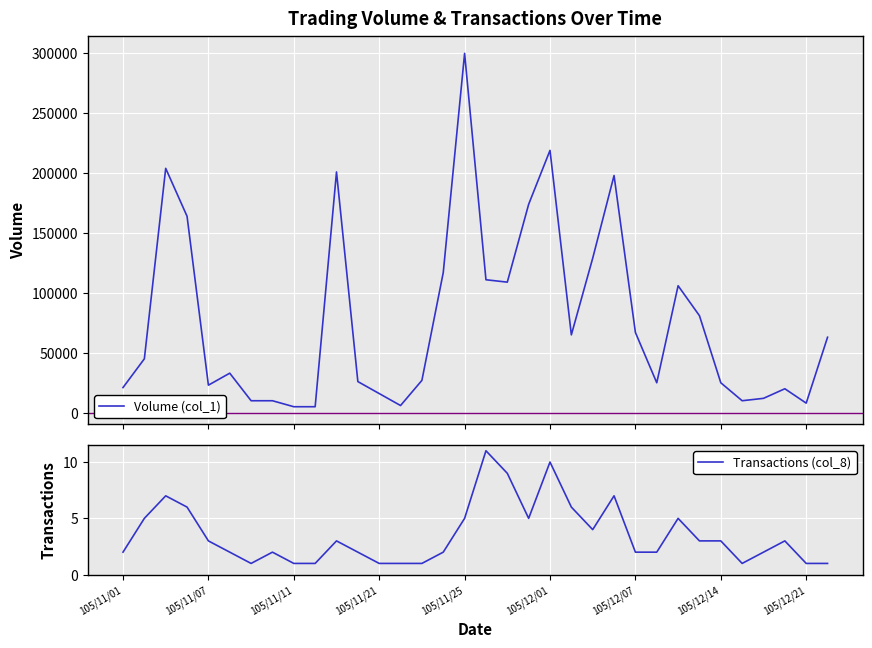

Reading left to right, extract all data points from this chart.

Volume (col_1): 21000	45000	204000	164000	23000	33000	10000	10000	5000	5000	201000	26000	16000	6000	27000	117000	300000	111000	109000	174000	219000	65000	129000	198000	67000	25000	106000	81000	25000	10000	12000	20000	8000	63000
Transactions (col_8): 2	5	7	6	3	2	1	2	1	1	3	2	1	1	1	2	5	11	9	5	10	6	4	7	2	2	5	3	3	1	2	3	1	1